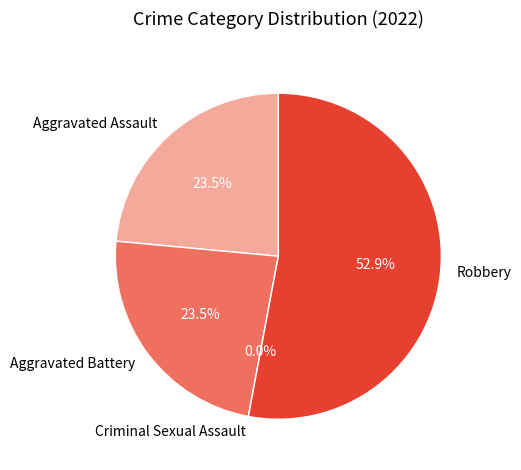

Is there any slice that represents more than half of the pie?

Yes